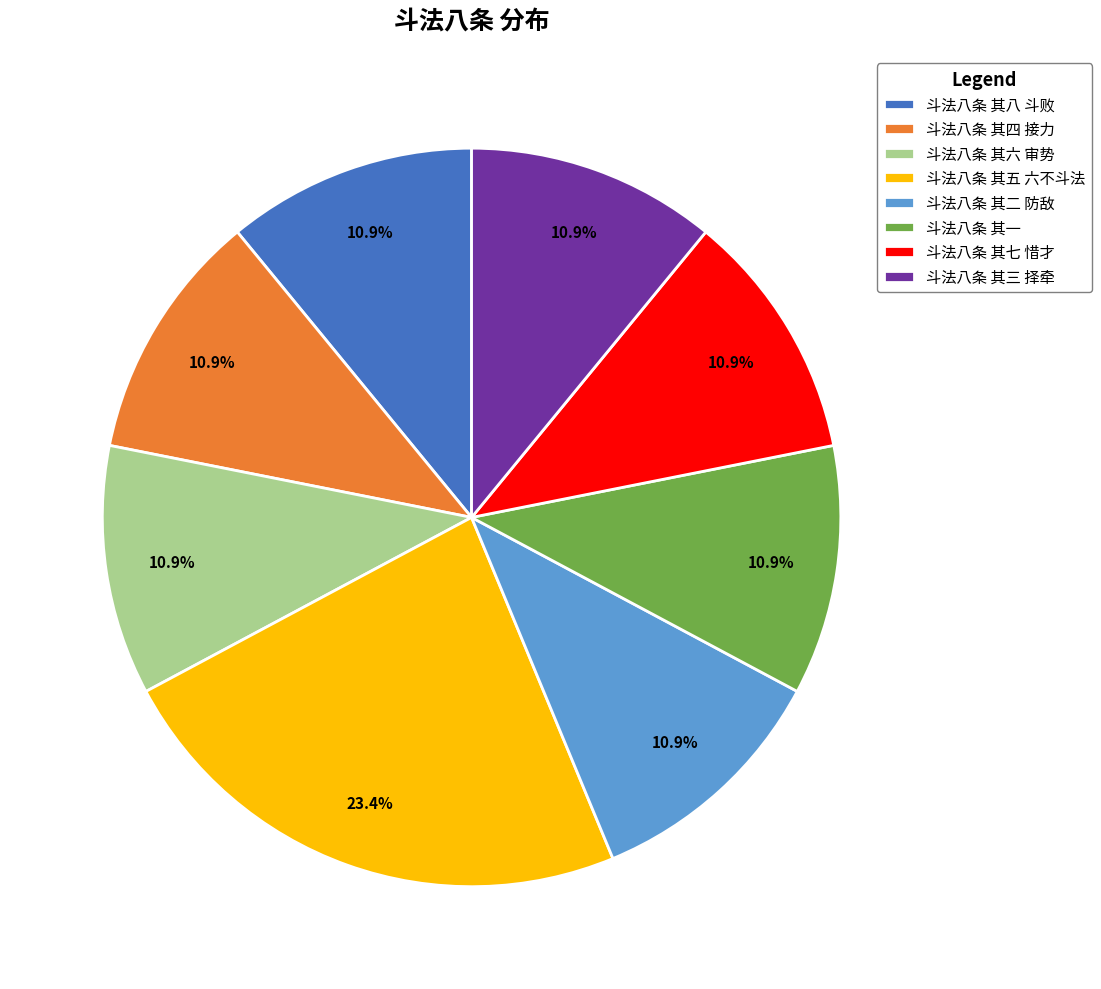

The 斗法八条 其五 六不斗法 slice represents 23% of the pie. True or false?

True